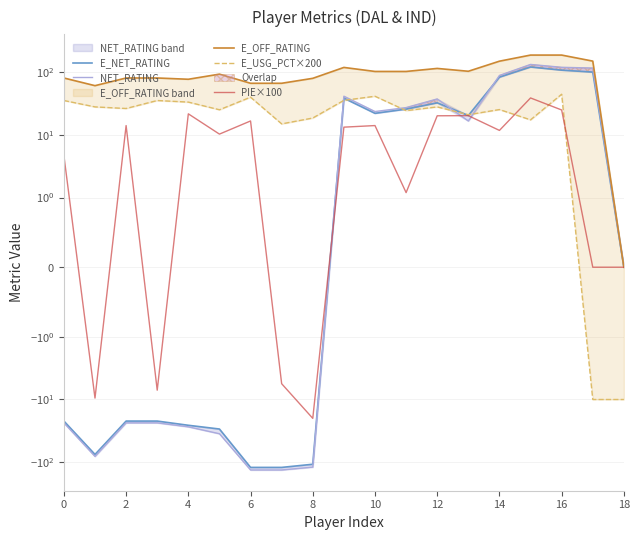

True or false: E_NET_RATING and E_OFF_RATING cross at least once.

False